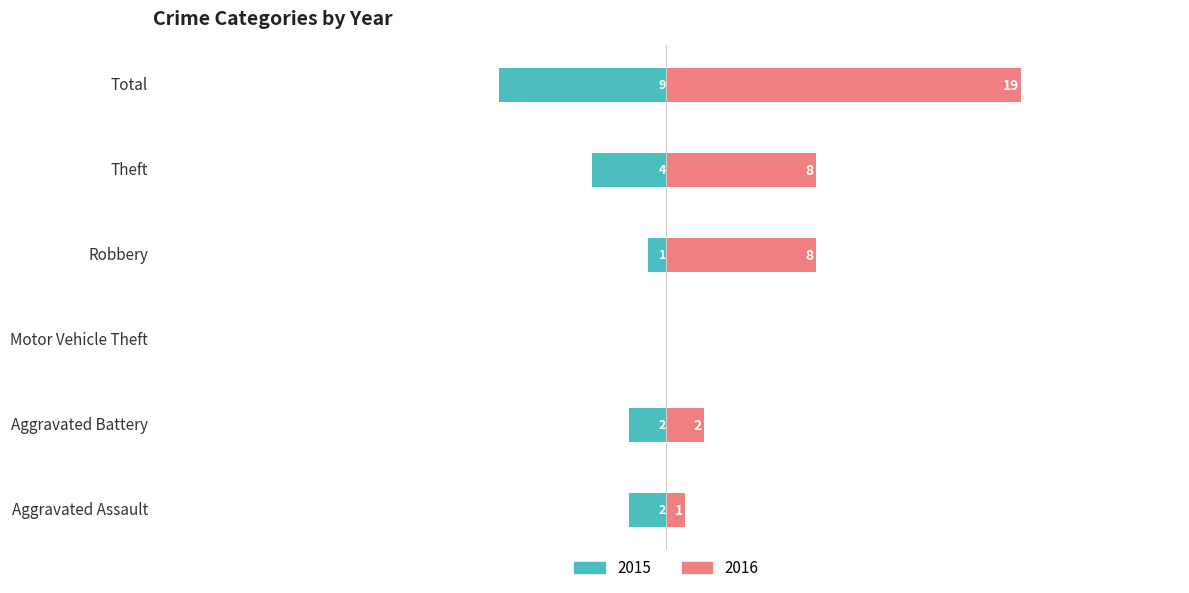

What are all the series names shown in the legend?

2015, 2016